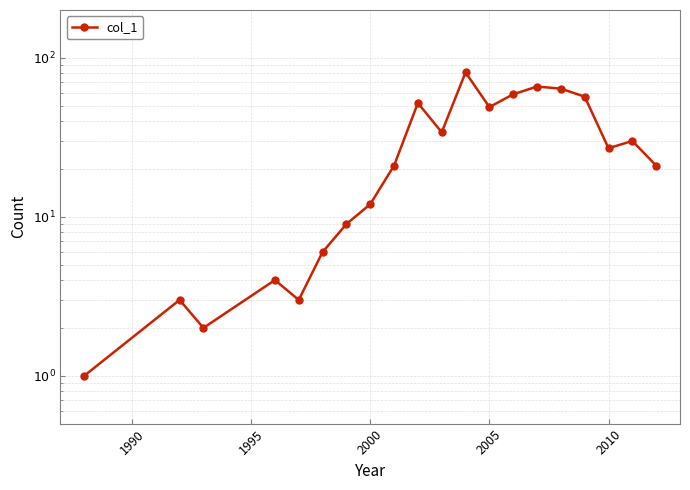

The chart shows a value of 1 at 1985. True or false?

False